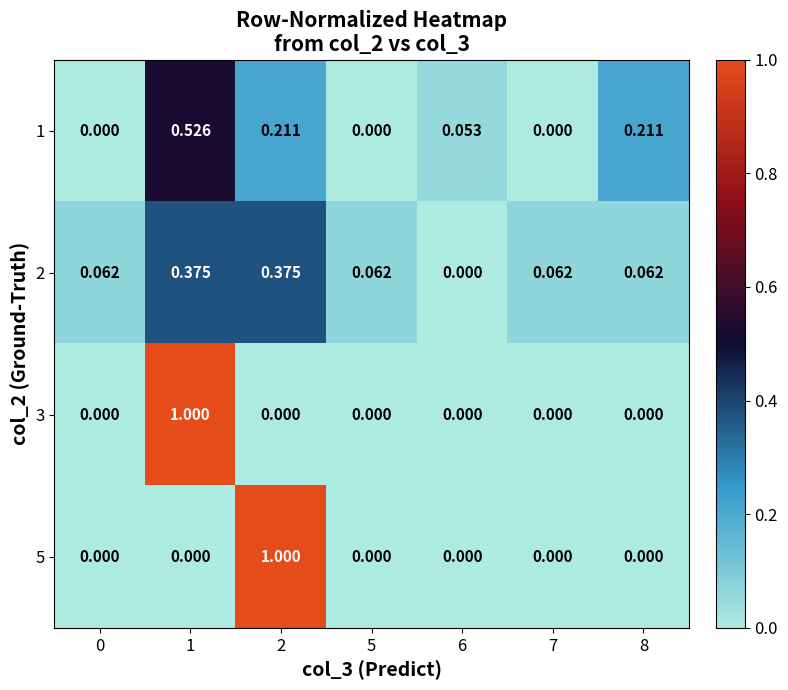

Is the value of 3 at 2 greater than the value of 5 at 2?

No